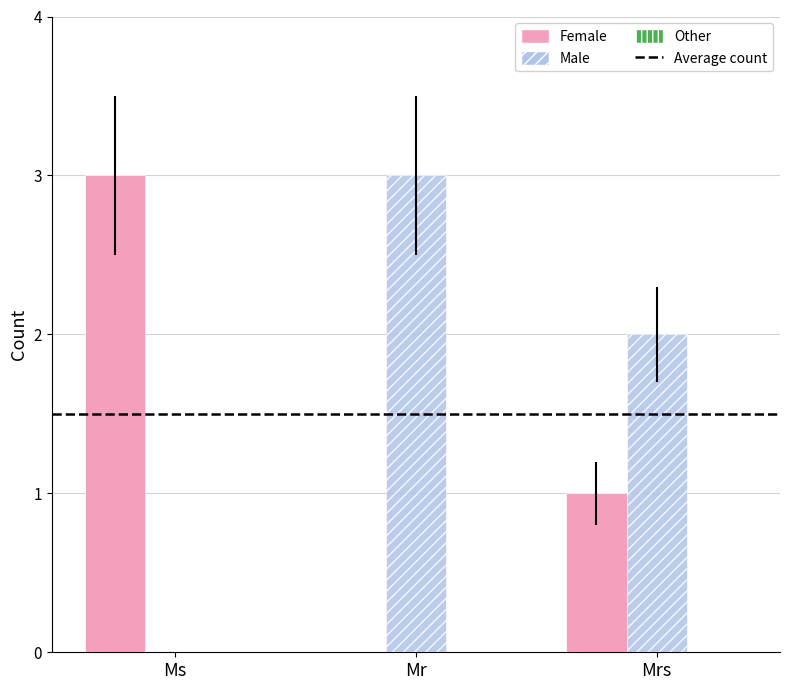

The Female series shows 5 at Ms. True or false?

False